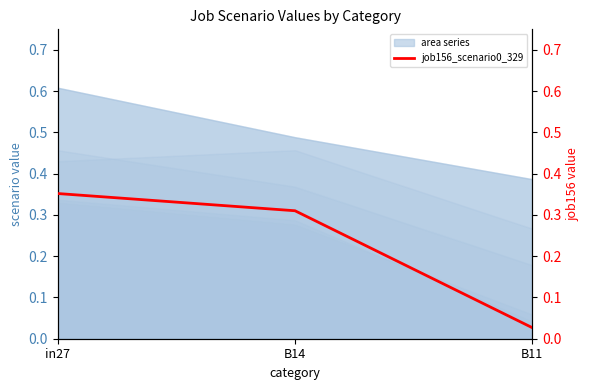

List the labels in order of value, smallest first.

B11, B14, in27